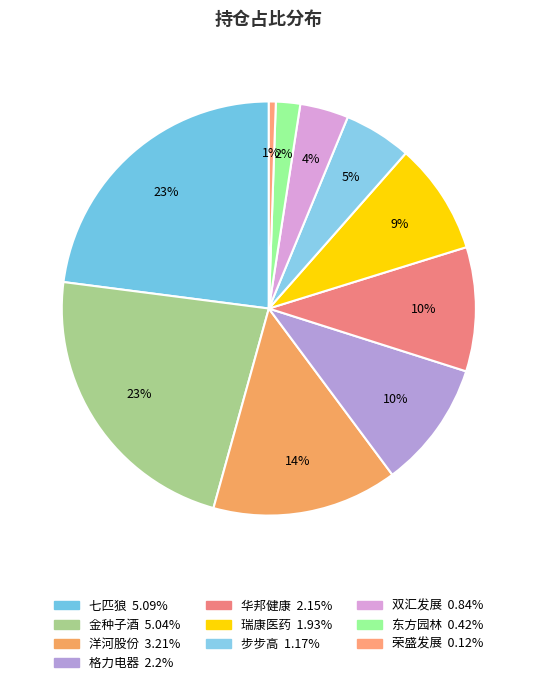

How many slices are in this pie chart?

10